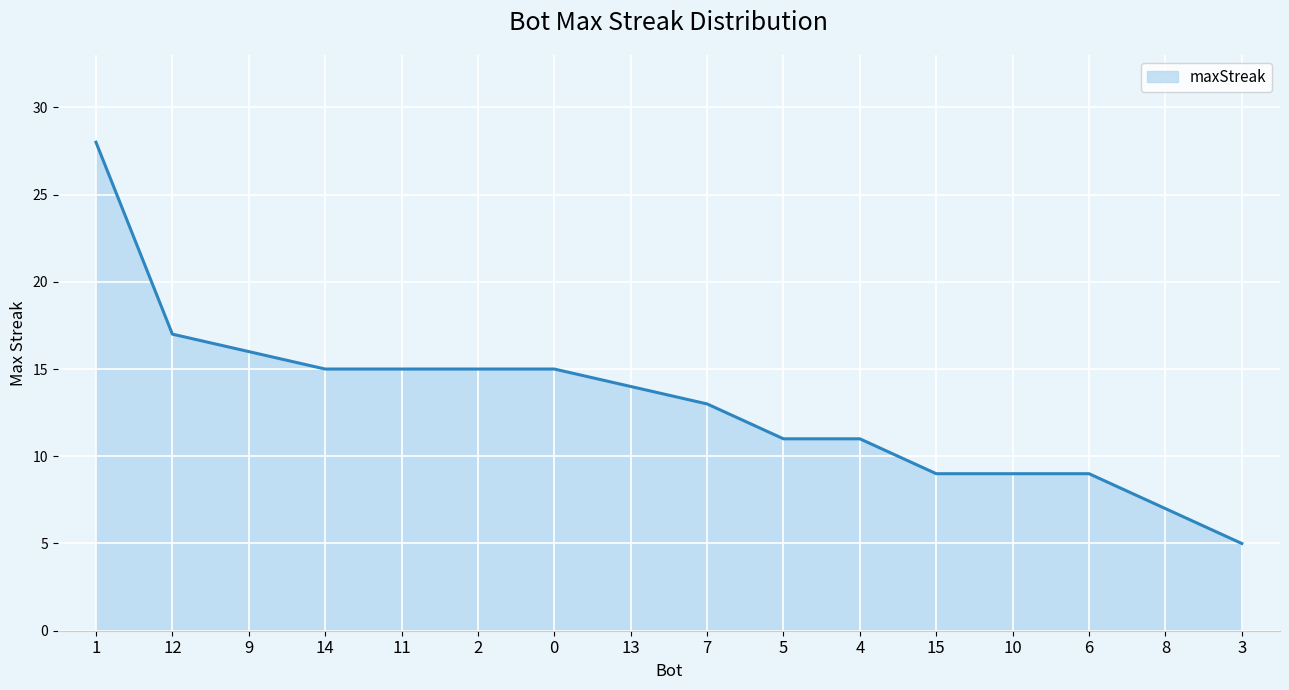

True or false: the data shows 20 at 0.

False